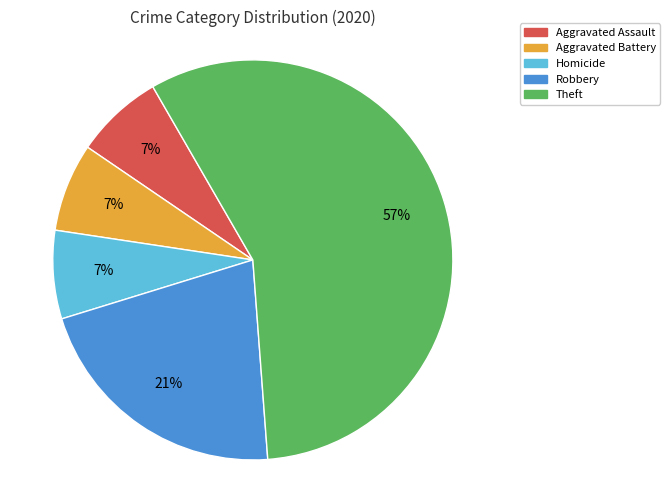

What percentage is the Aggravated Battery slice, to the nearest percent?

7%